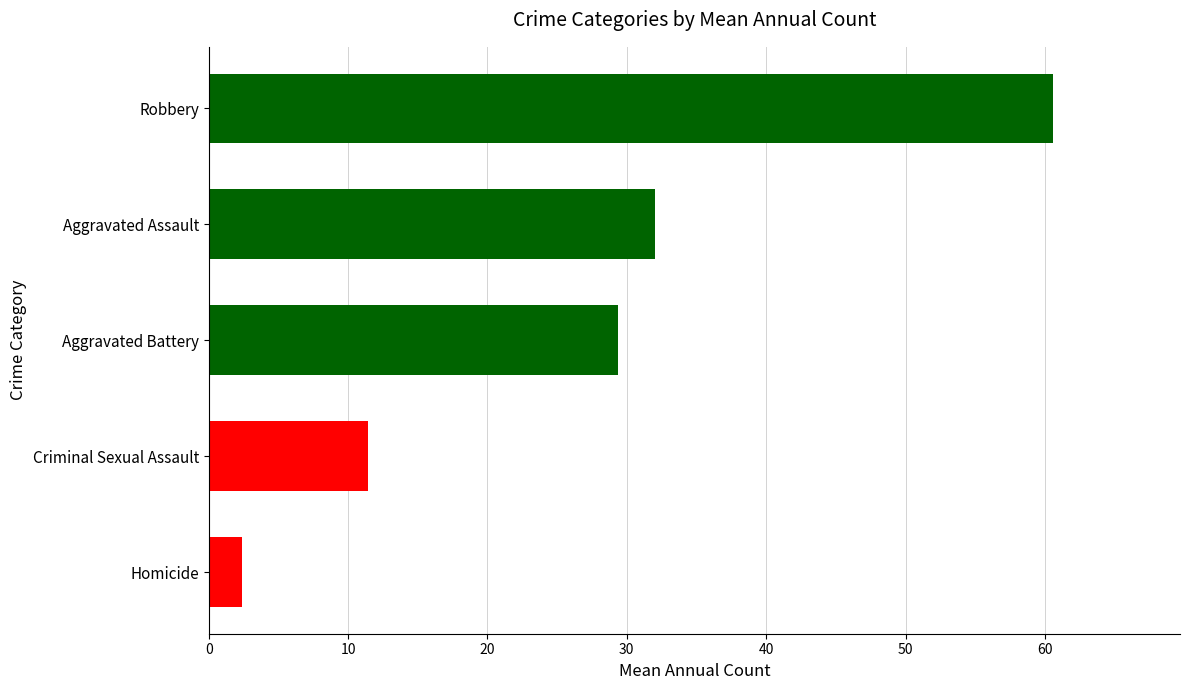

How many categories are shown in the chart?

5